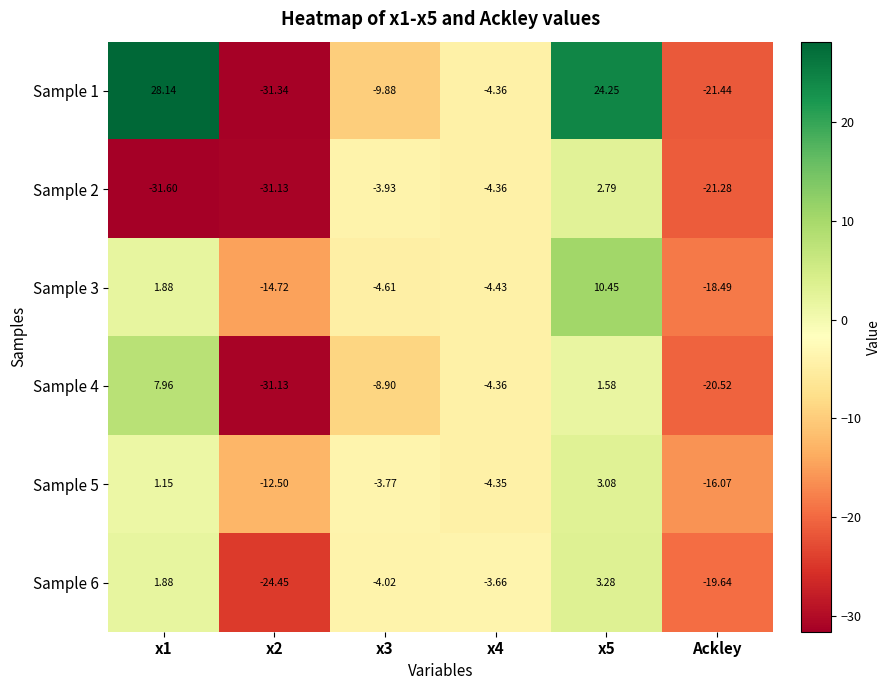

Which category has the lowest value in the Sample 5 series?

Ackley